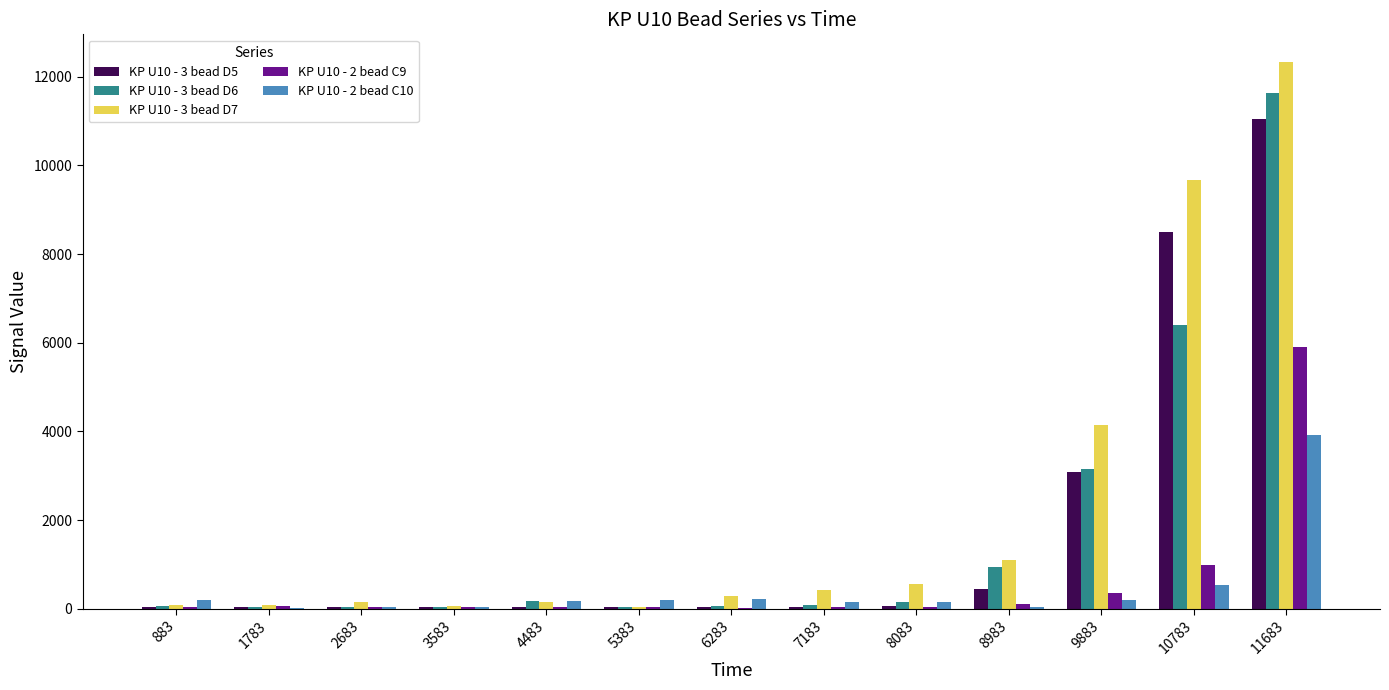

Which category has the highest value across all series?

11683